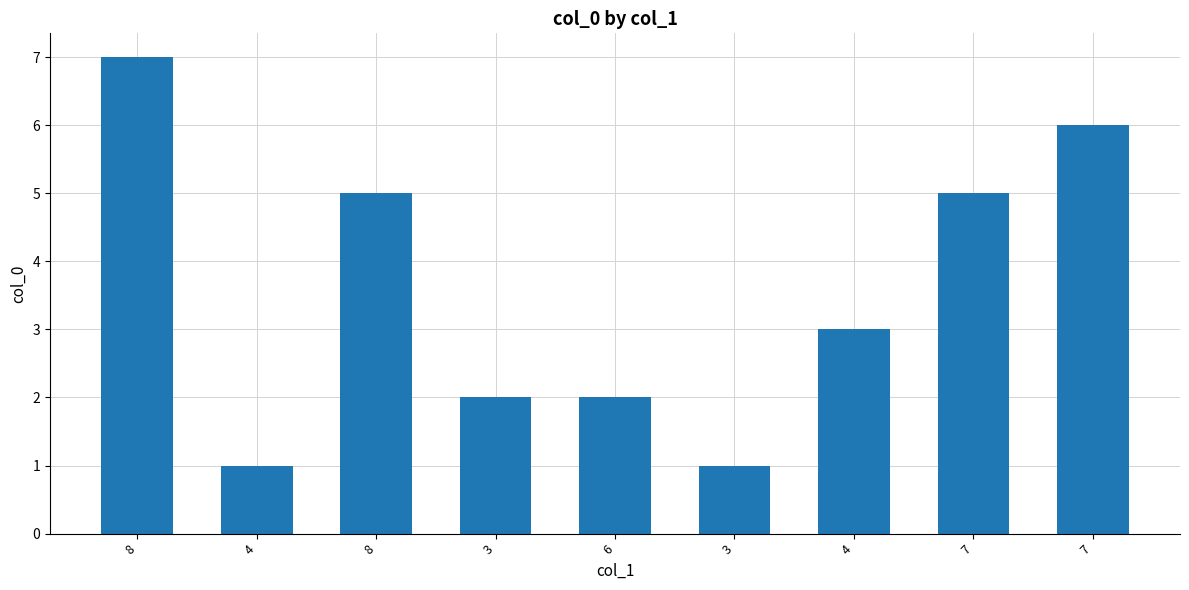

What is the label of the 7th bar from the left?

4